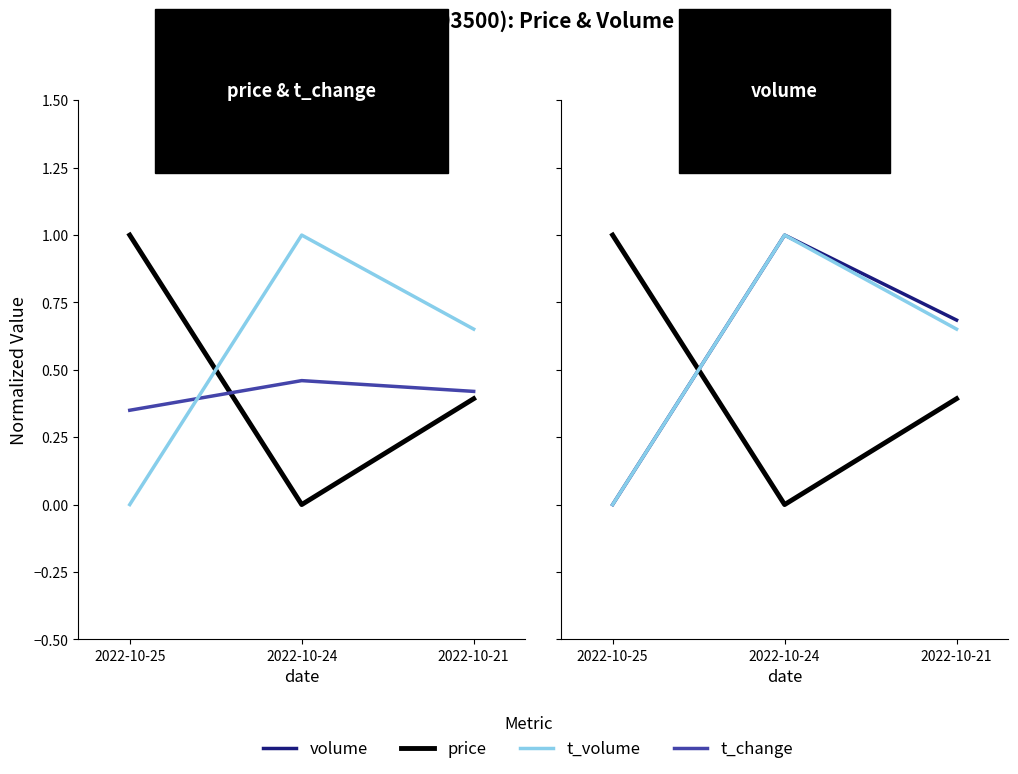

At which category is the sum across all series the highest?

2022-10-24